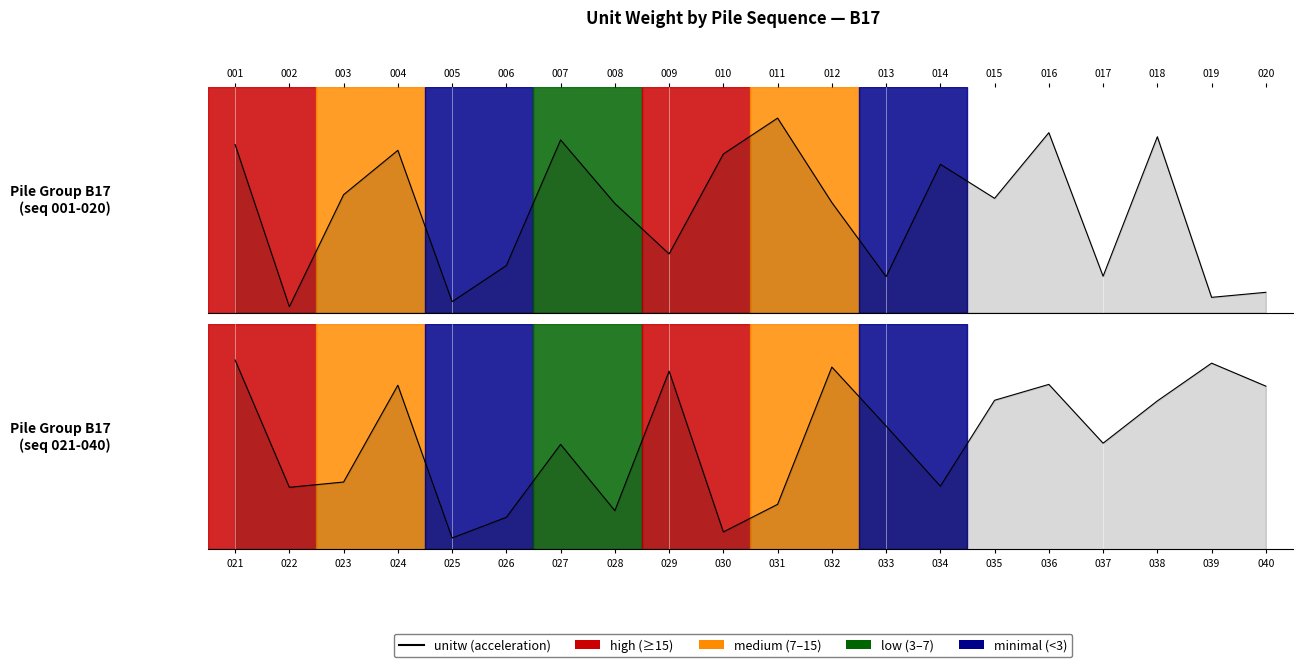

Approximately how many times larger is the value at 029 compared to 034?

2.8